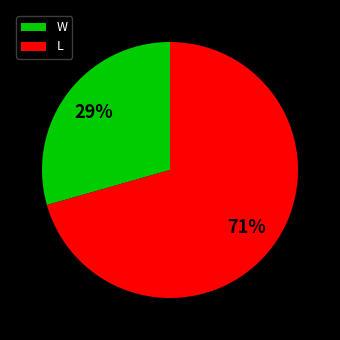

To the nearest percent, what portion does L represent?

71%